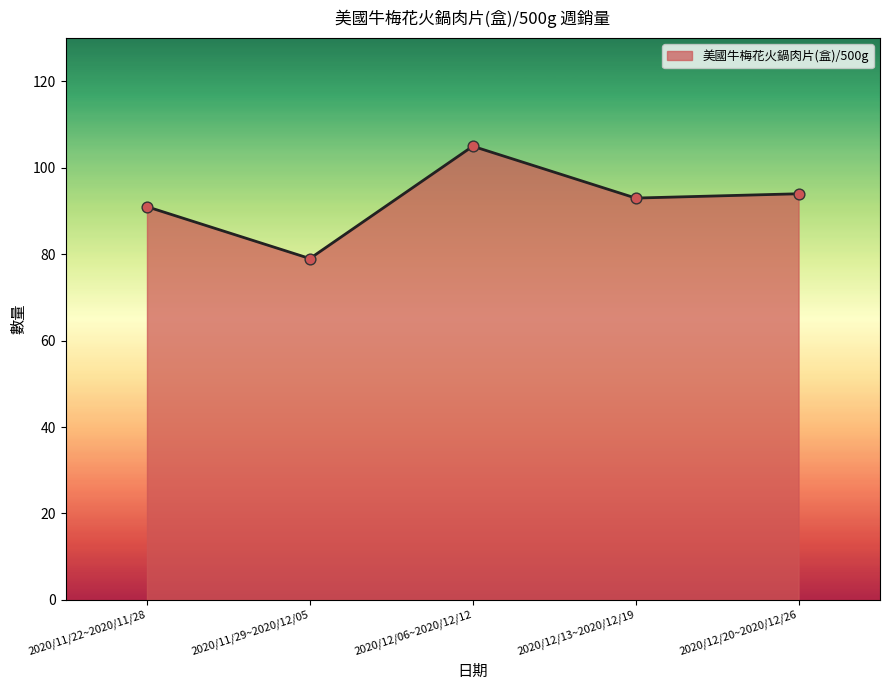

What is the change in value from 2020/11/29~2020/12/05 to 2020/12/06~2020/12/12?

+26